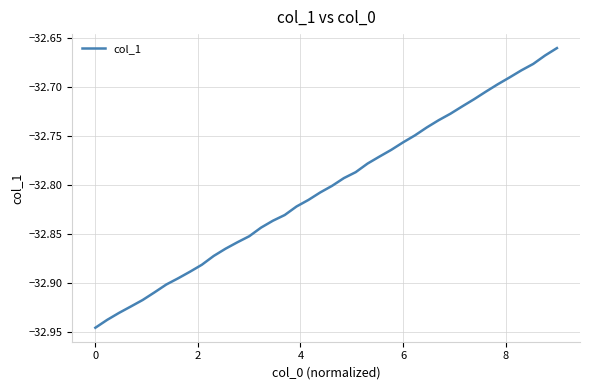

What is the average value?

-32.8